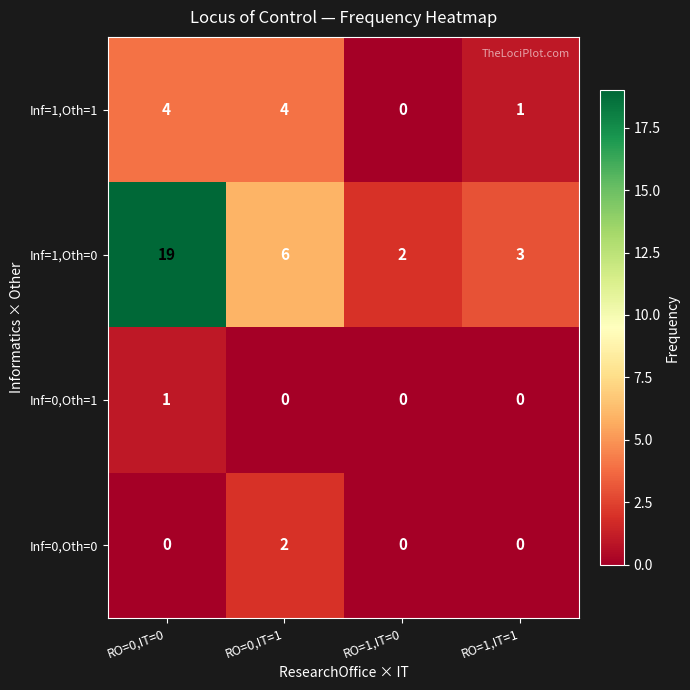

What is the approximate value of Inf=1,Oth=1 at RO=0,IT=1?

4